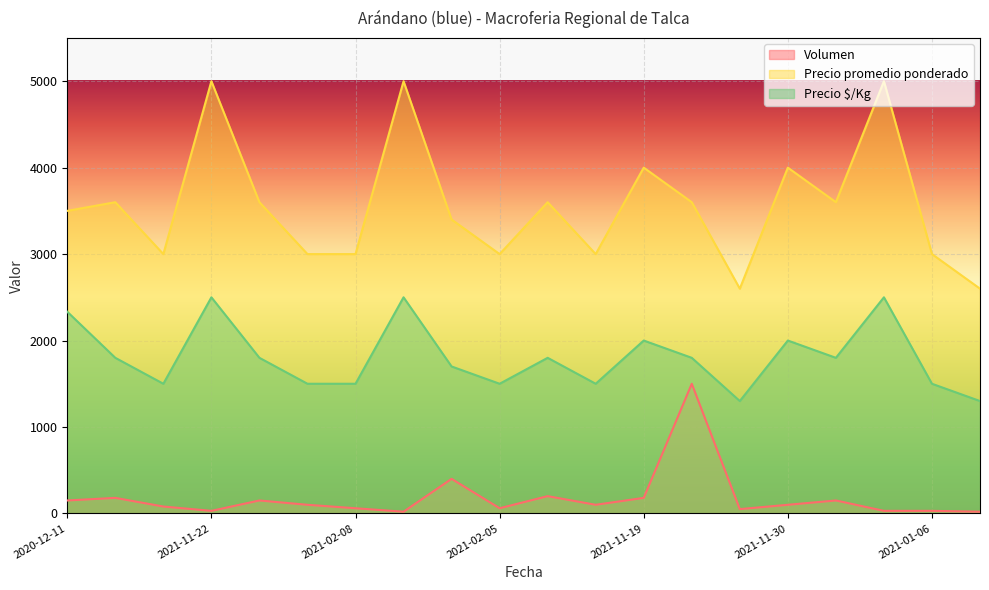

What is the difference between the maximum and minimum values in the Precio promedio ponderado series?

2400